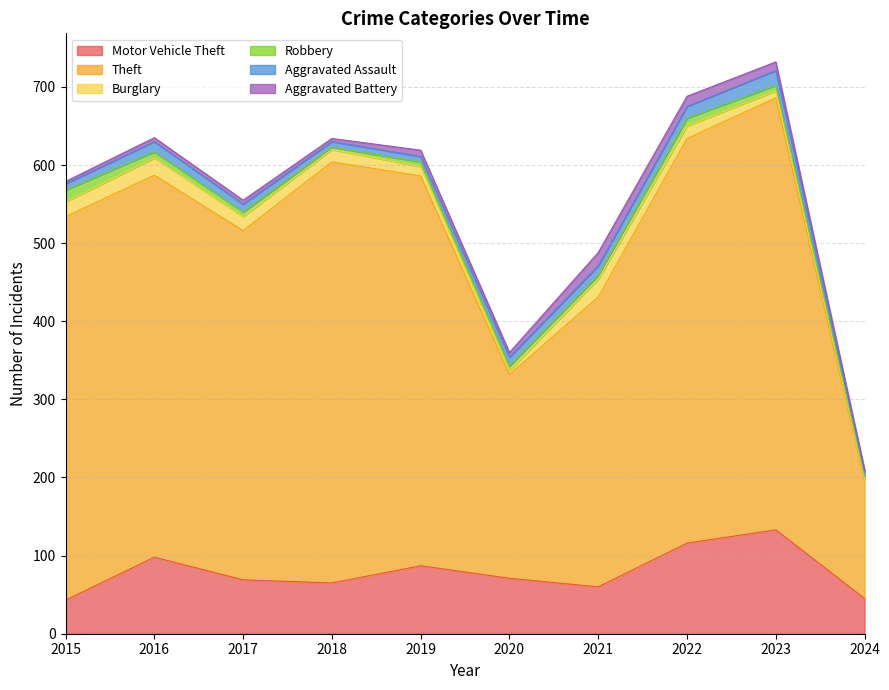

What is the total value across all series at 2022?

688